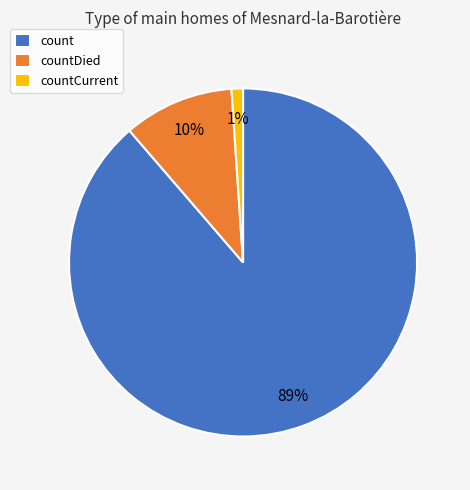

Do countDied and count together represent more than half of the pie?

Yes